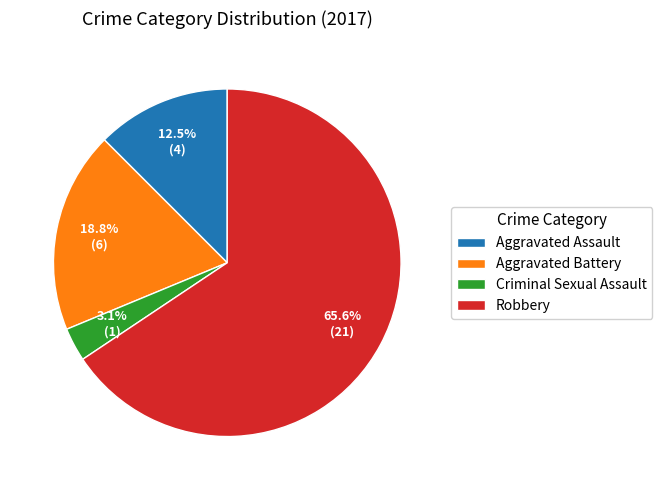

To the nearest percent, what is the difference between the Criminal Sexual Assault and Aggravated Battery slice percentages?

16%